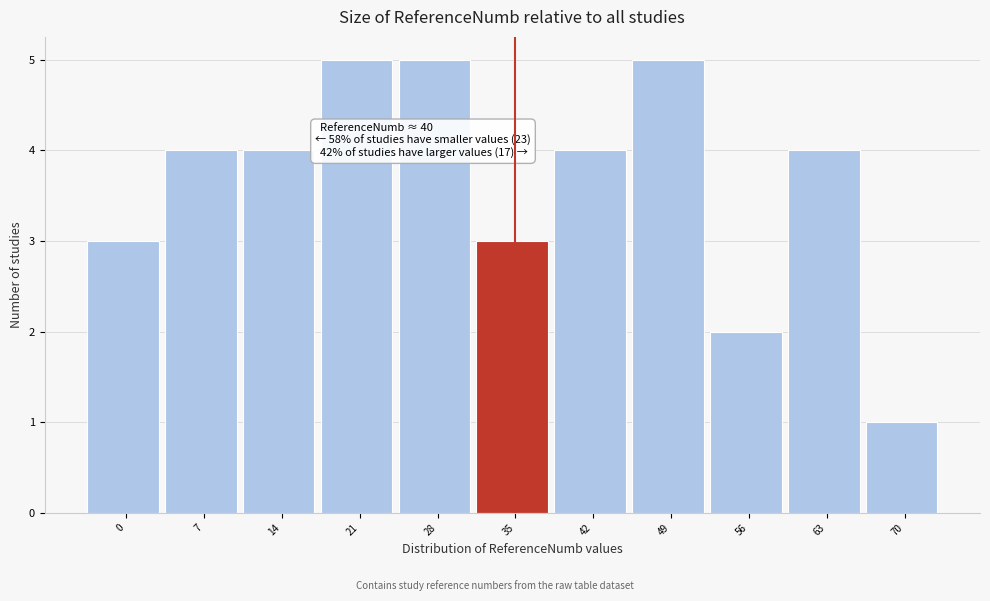

Reading left to right, what are all the values shown in this chart?

3	4	4	5	5	3	4	5	2	4	1